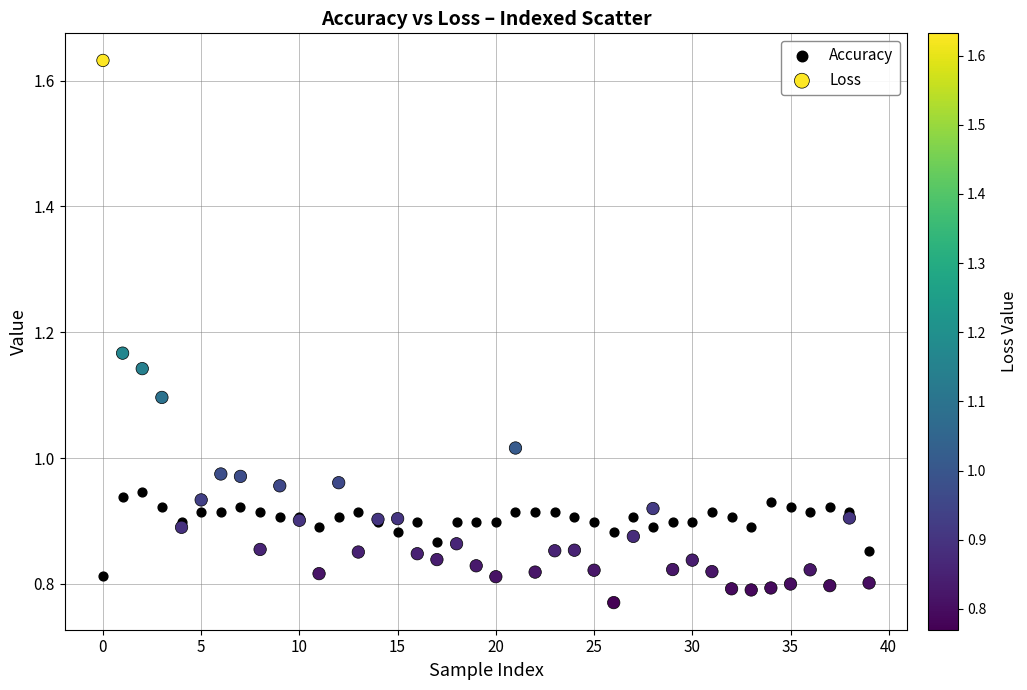

Which series contains the lowest Y value?

Loss